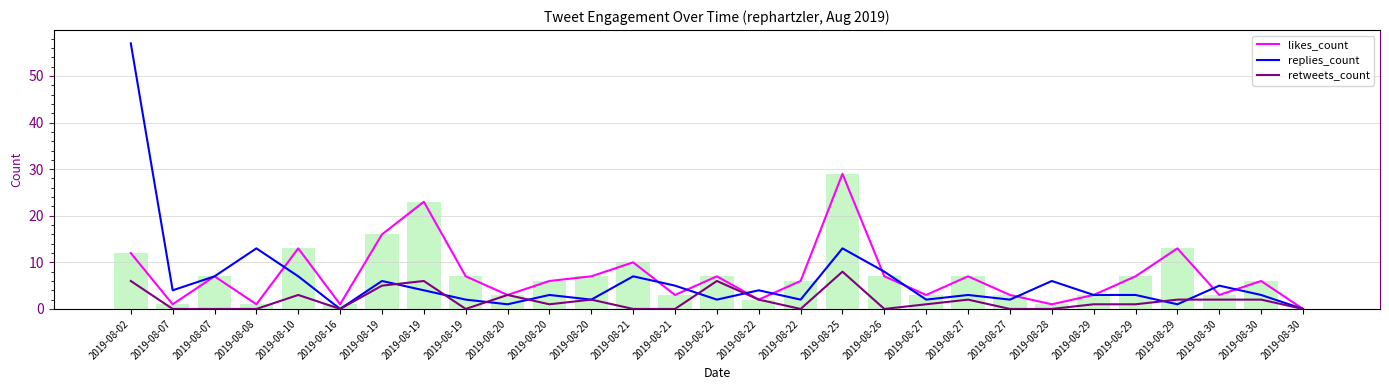

List the series in order of their overall mean, lowest first.

retweets_count, replies_count, likes_count